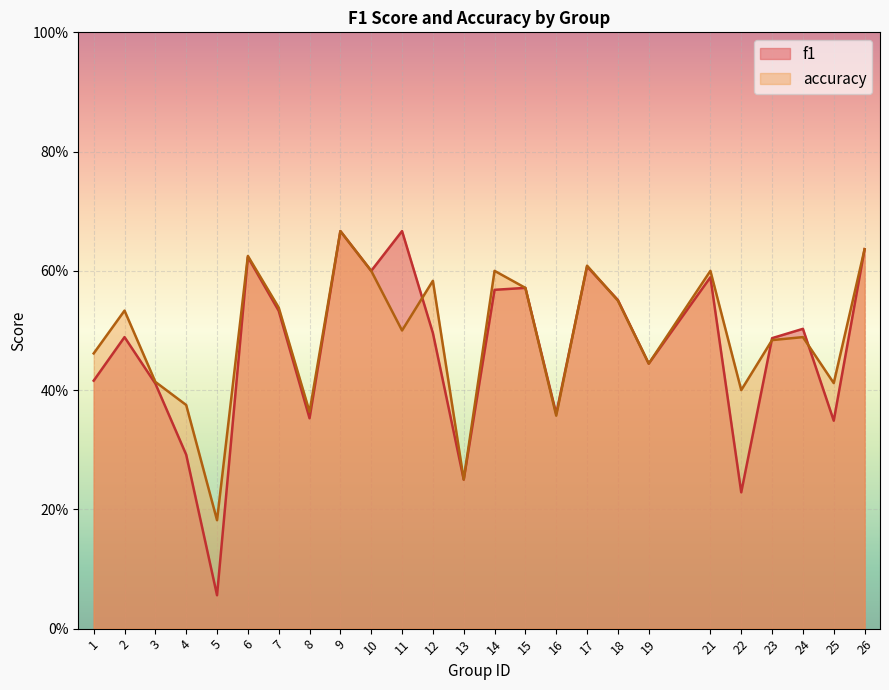

In accuracy, how many points are higher than both neighbors (excluding endpoints)?

8